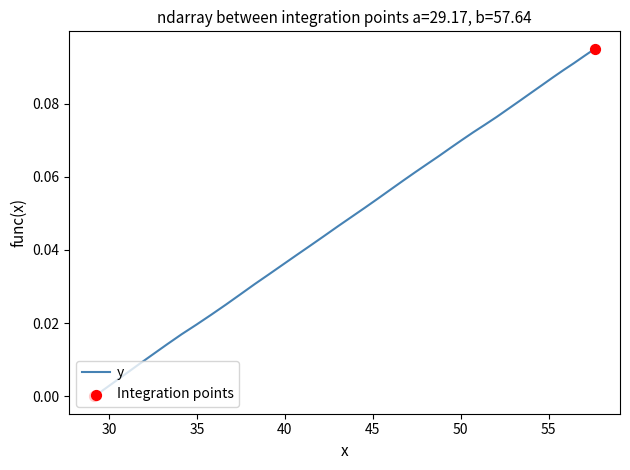

What is the change in value from 45 to 30?

-0.1